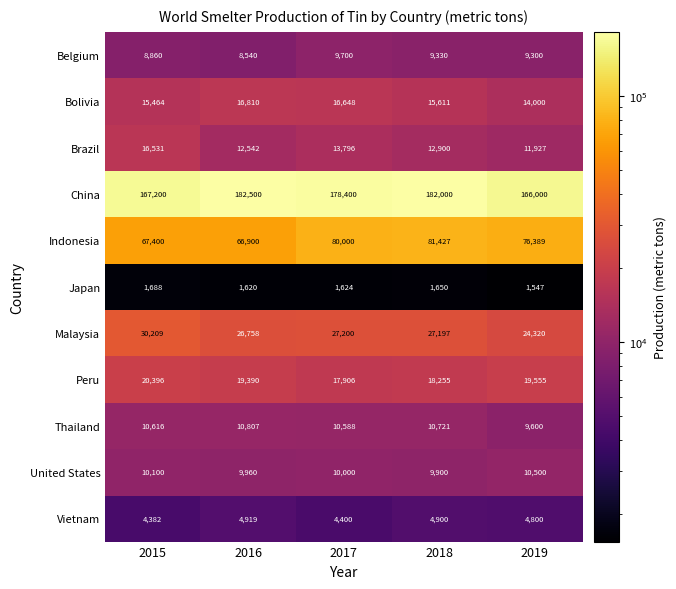

What is the difference between the Japan values at 2016 and 2017?

4